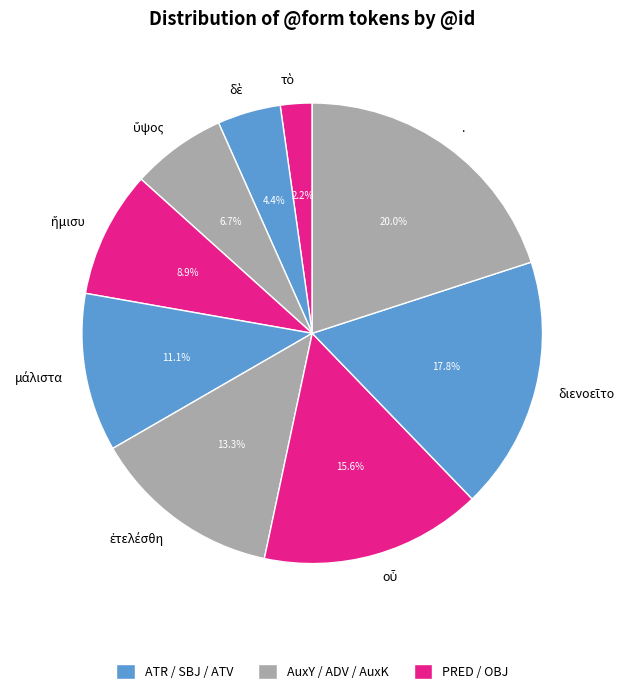

What portion of the pie excludes .?

80.0%